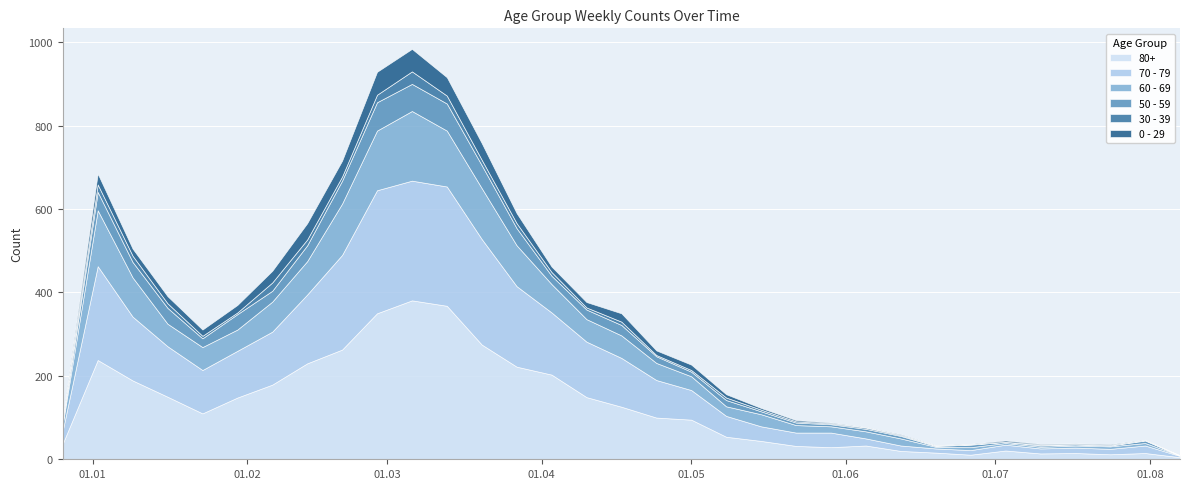

At which label is 60 - 69 closest to 84?

2023-02-13